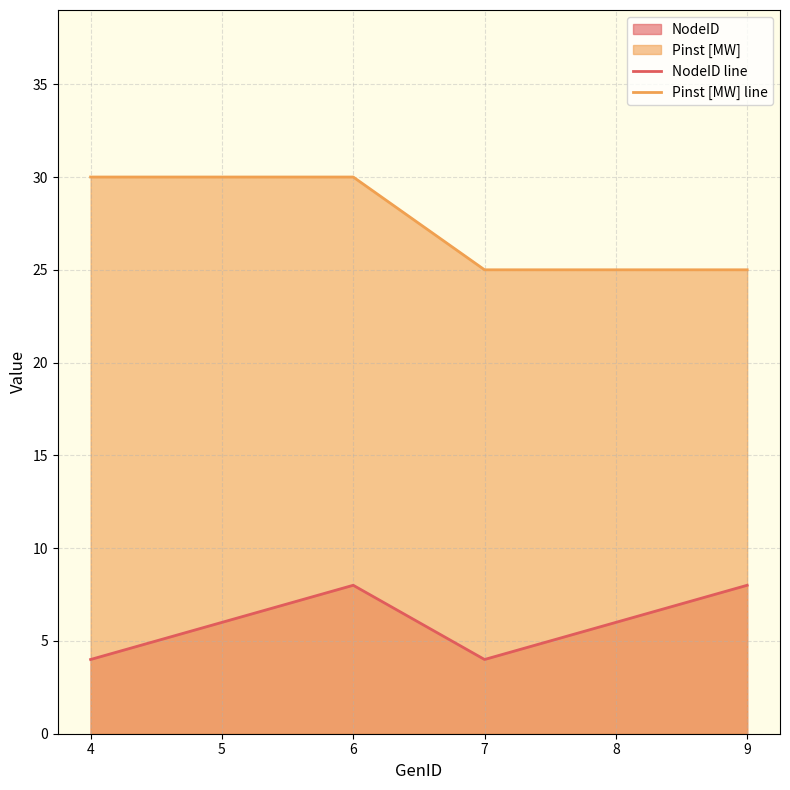

How many lines are shown in the chart?

2